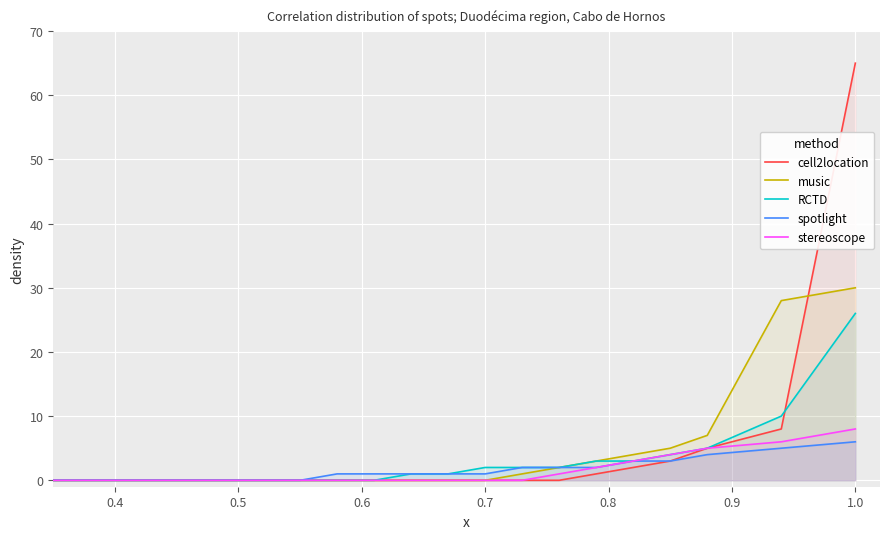

At which category is the sum across all series the highest?

1.0